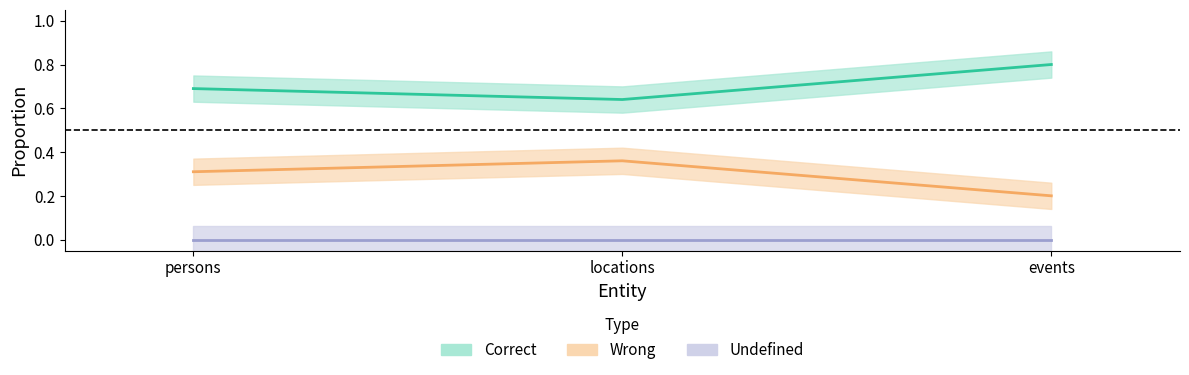

At which label does wrong reach its peak?

locations